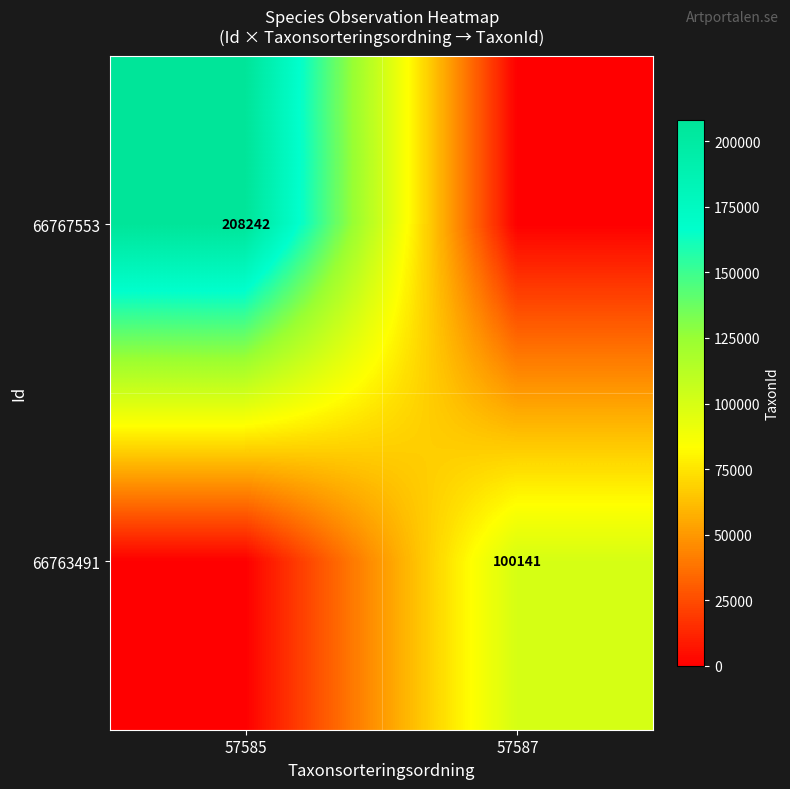

True or false: 66767553 has a value of 371849 at 57585.

False